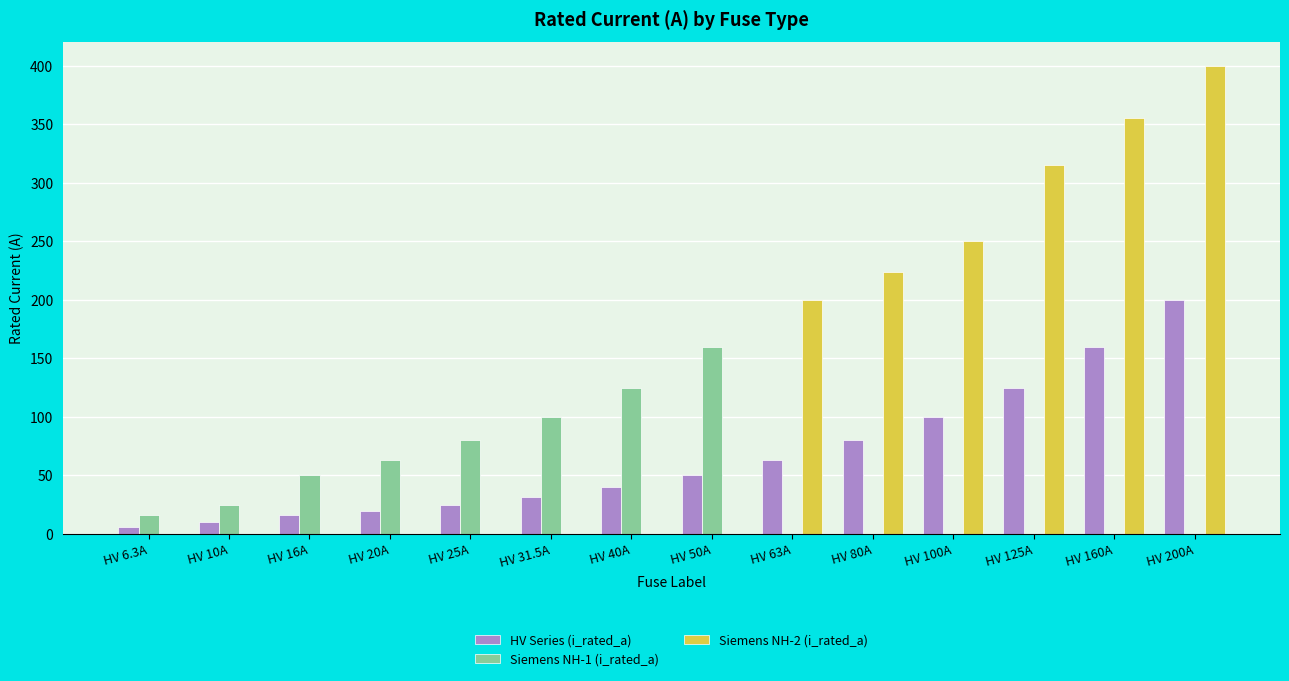

How many data points does each series have?

14